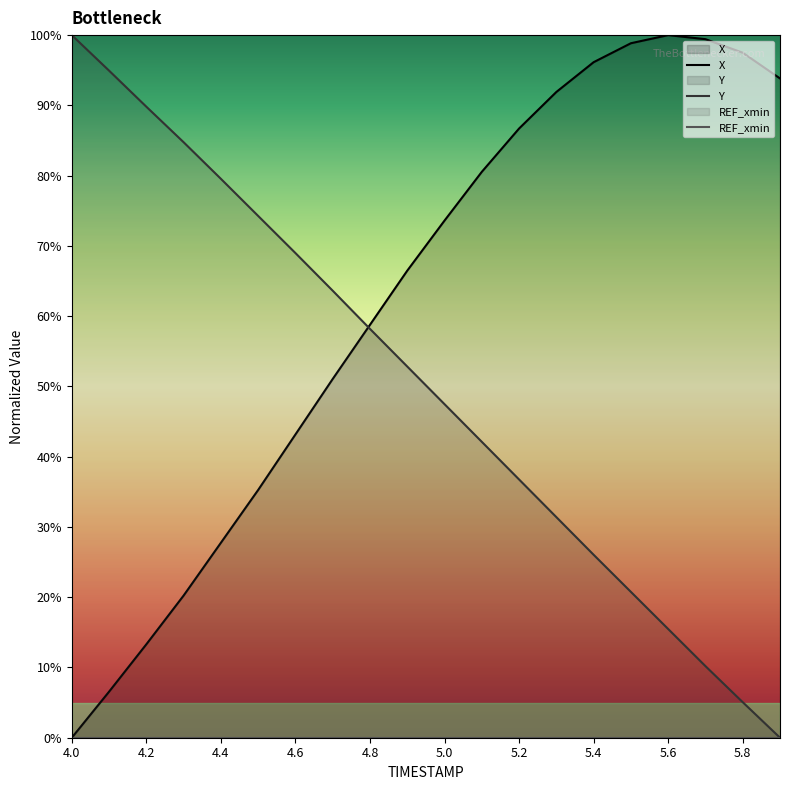

The value of Y at 5.2 is 36.8. True or false?

True